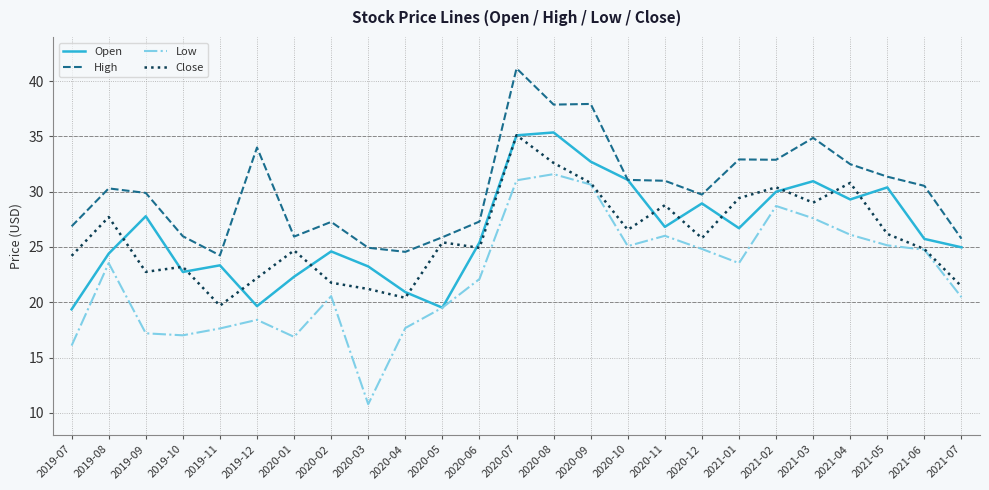

What position from the left is 2019-09?

3